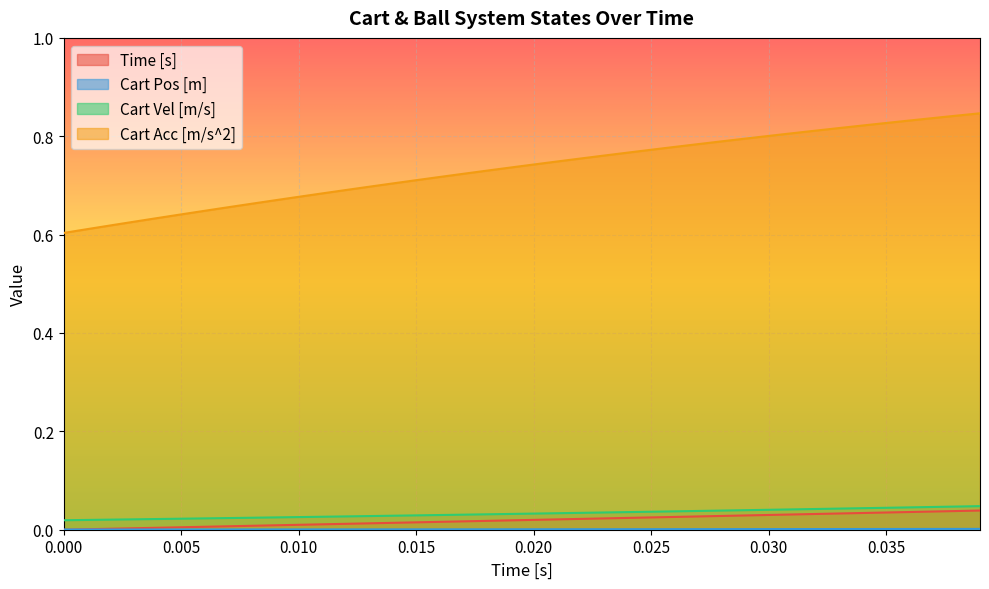

Which series has the widest spread of values?

Cart Acc [m/s^2]